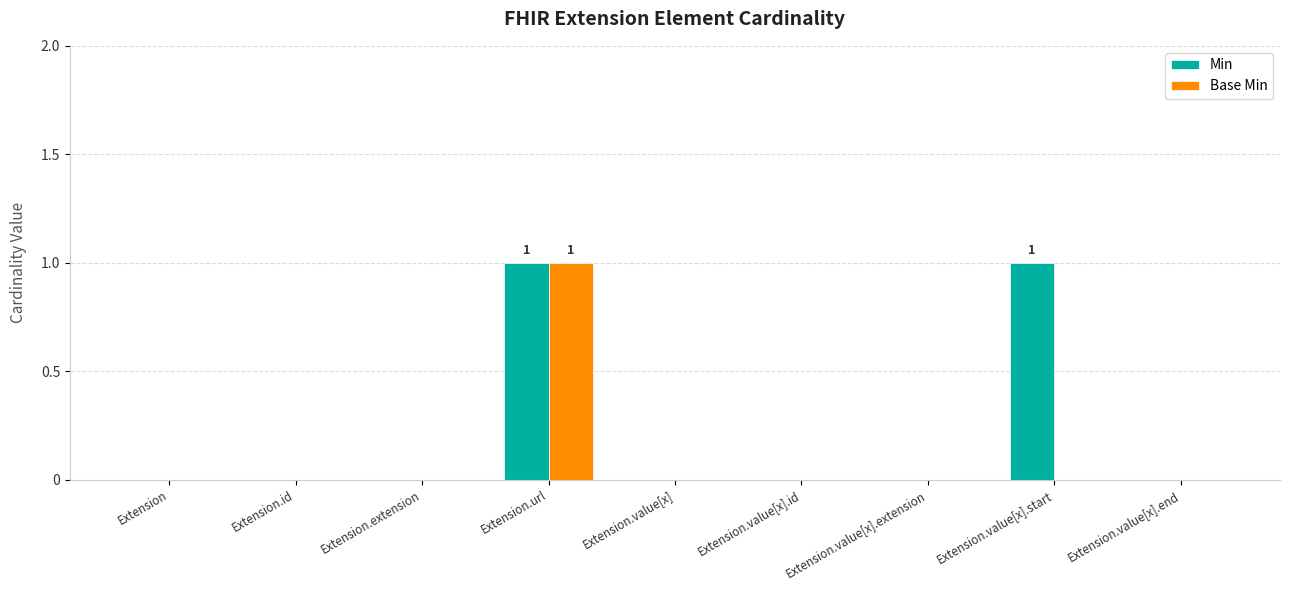

True or false: Base Min has a value of 0 at Extension.id.

True